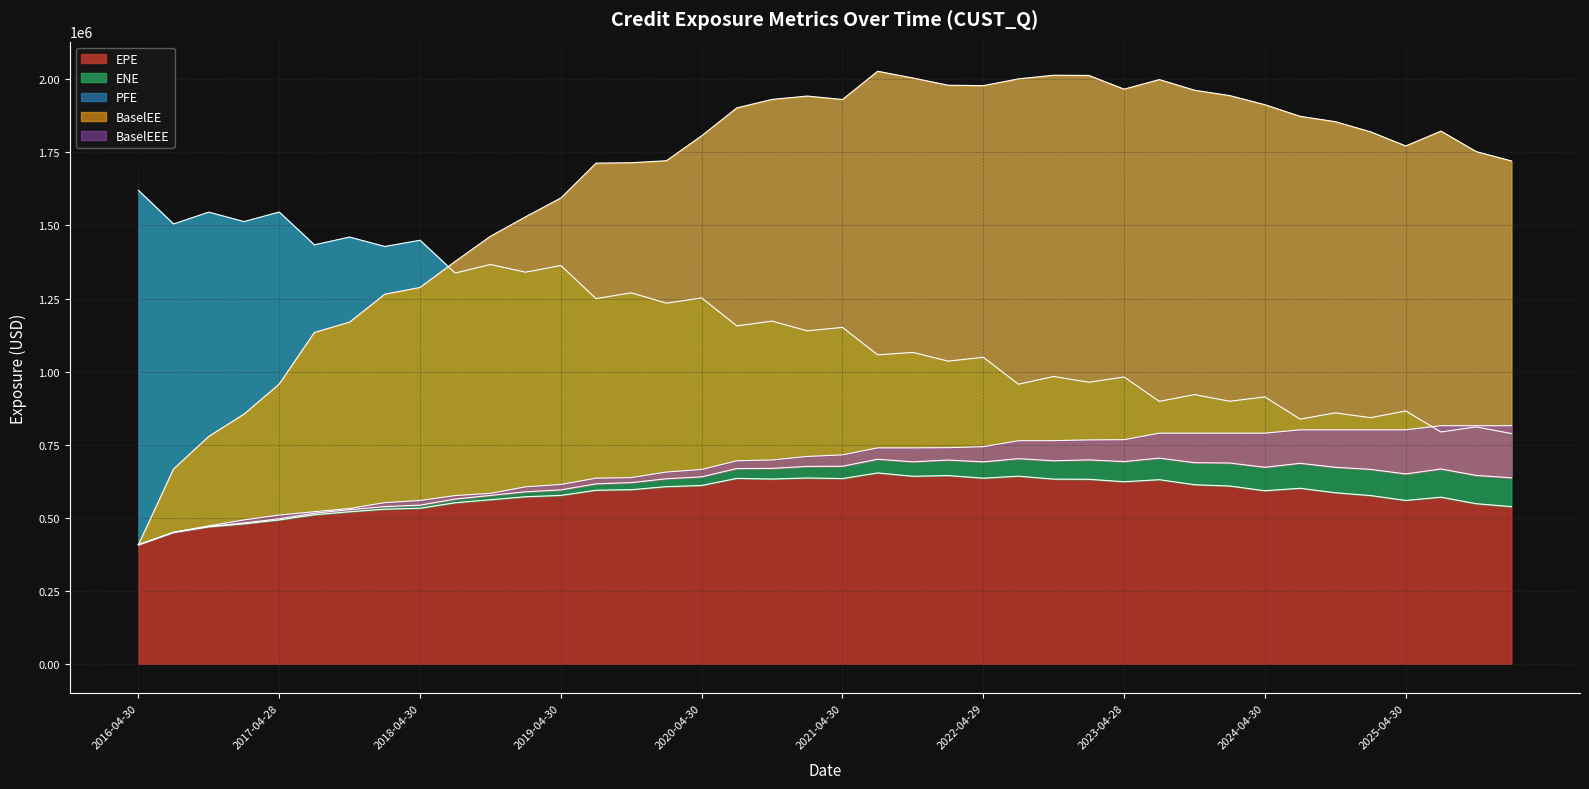

What is the difference between the BaselEEE values at 2017-01-31 and 2018-01-31?

59106.7